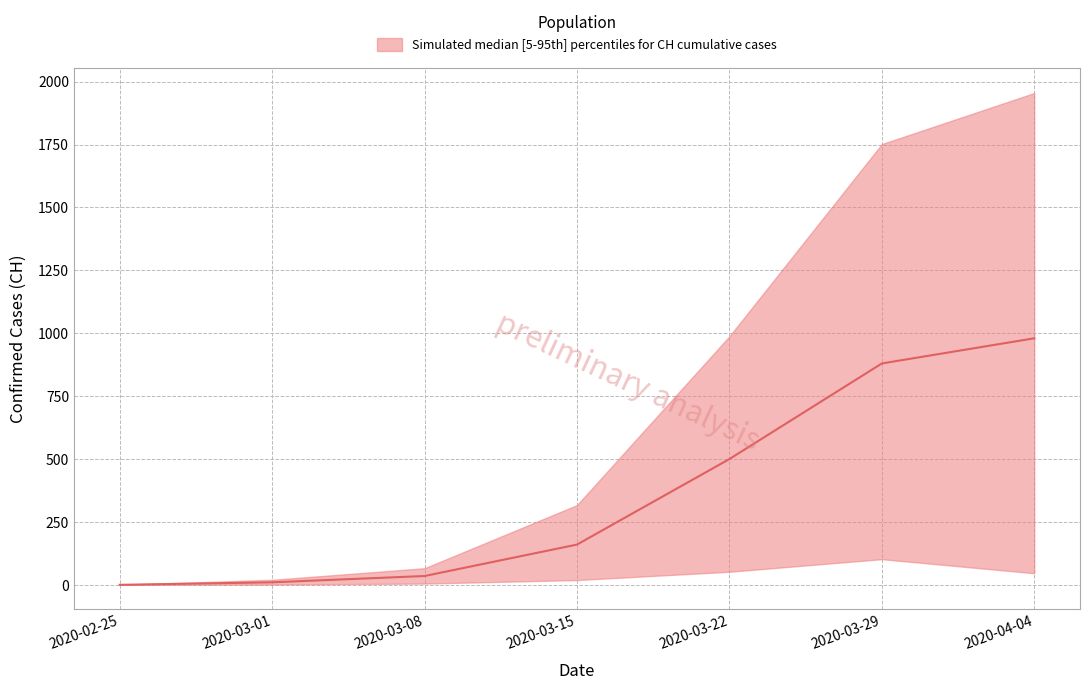

Rank the series by their average value, from lowest to highest.

CH_lower, CH_median, CH_upper